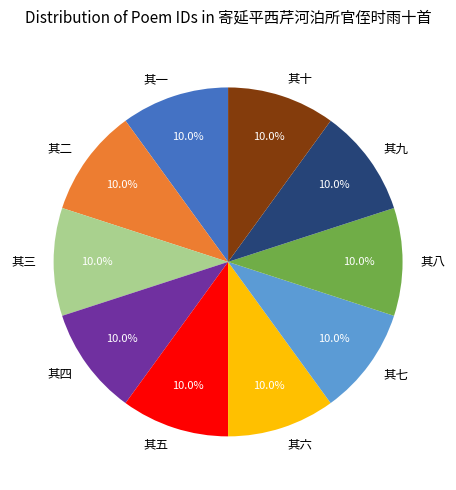

Is 其九 the majority of the pie?

No